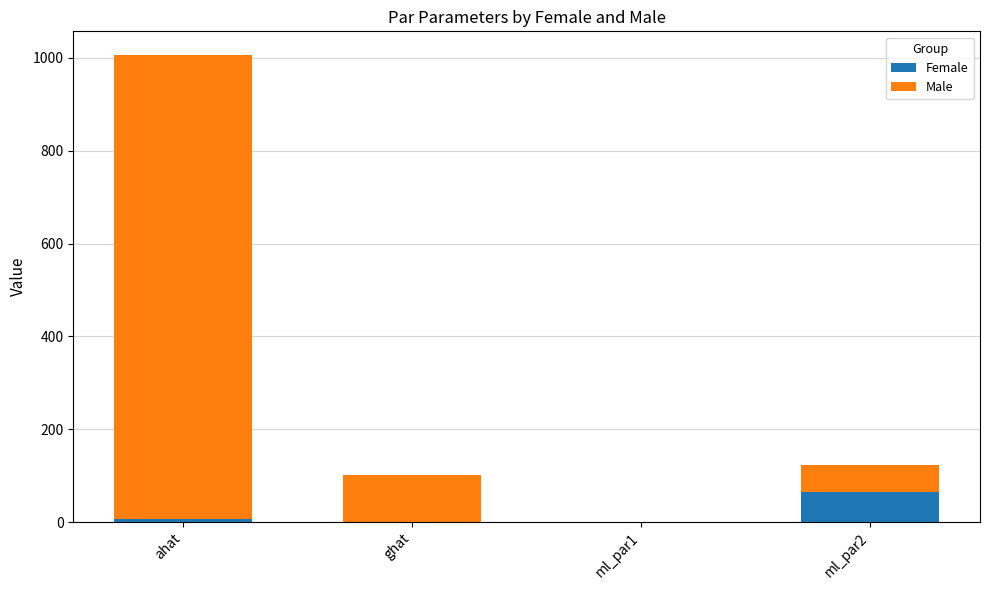

What is the highest value of the Female series?

65.0